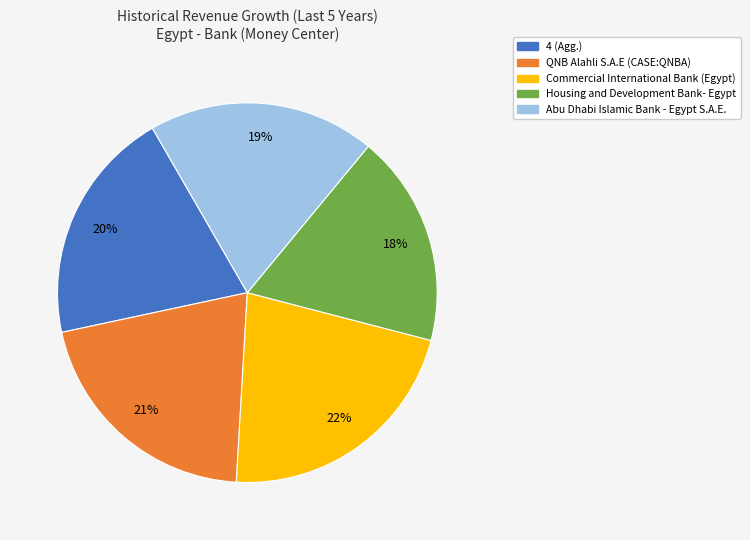

True or false: Abu Dhabi Islamic Bank - Egypt S.A.E. accounts for 27% of the total.

False